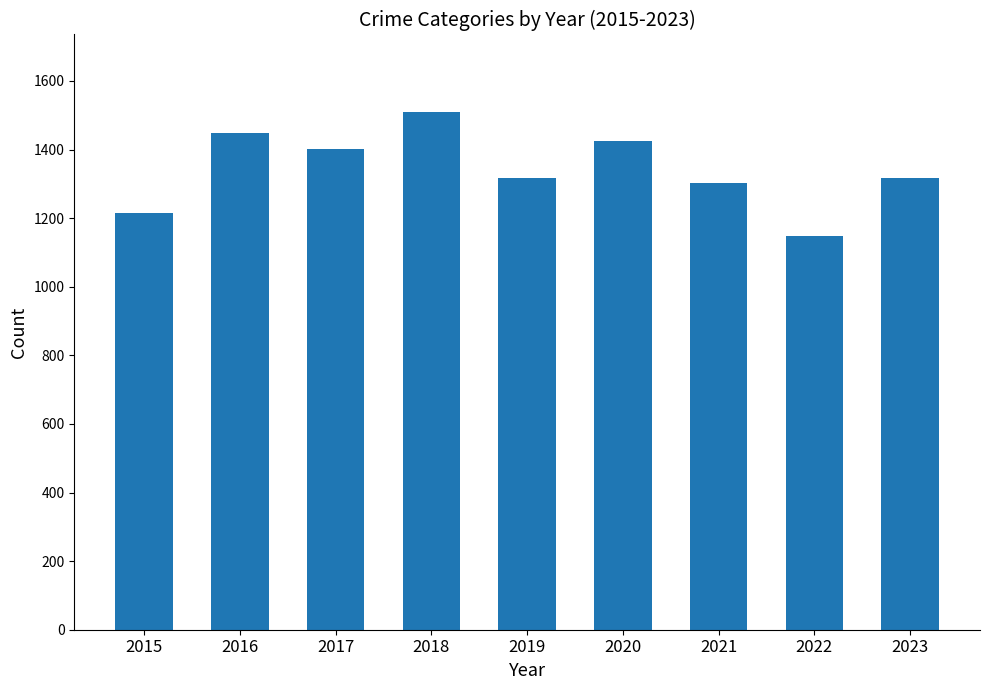

Which has a higher value, 2017 or 2020?

2020